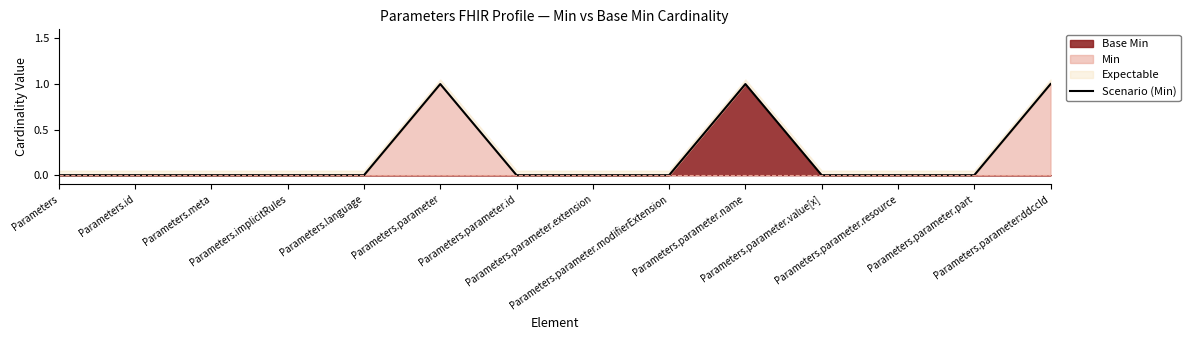

Does the chart have visible grid lines?

No